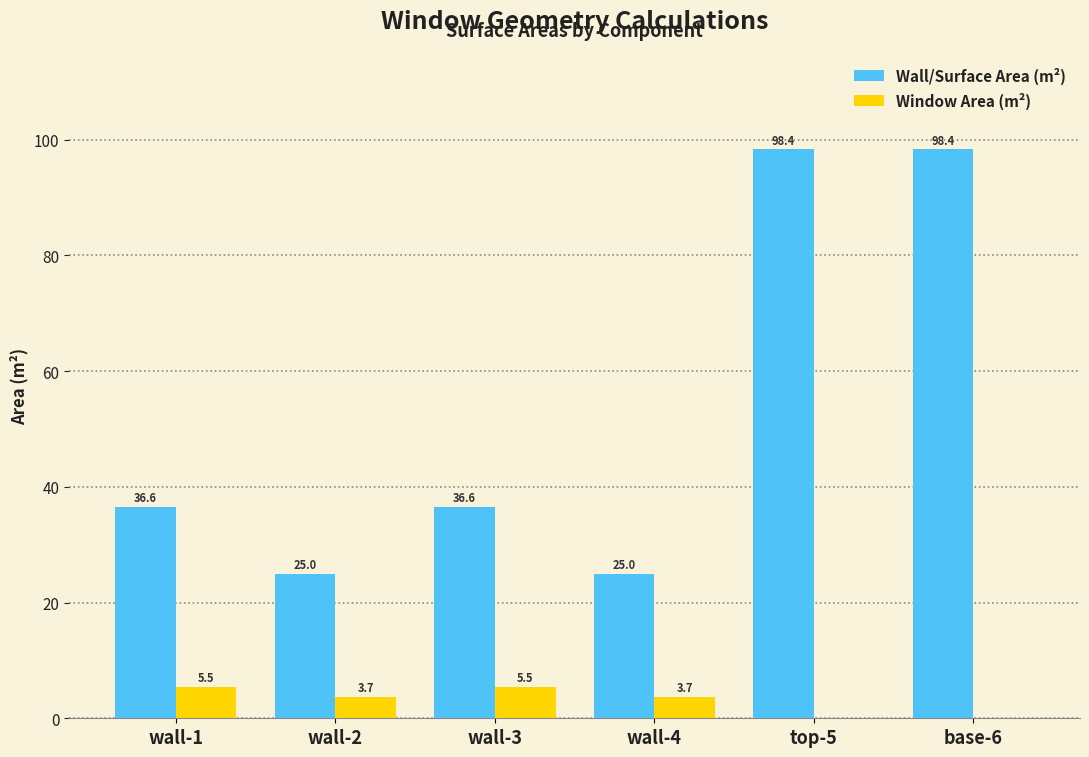

What is the difference between the Window Area (m²) values at top-5 and wall-3?

5.5